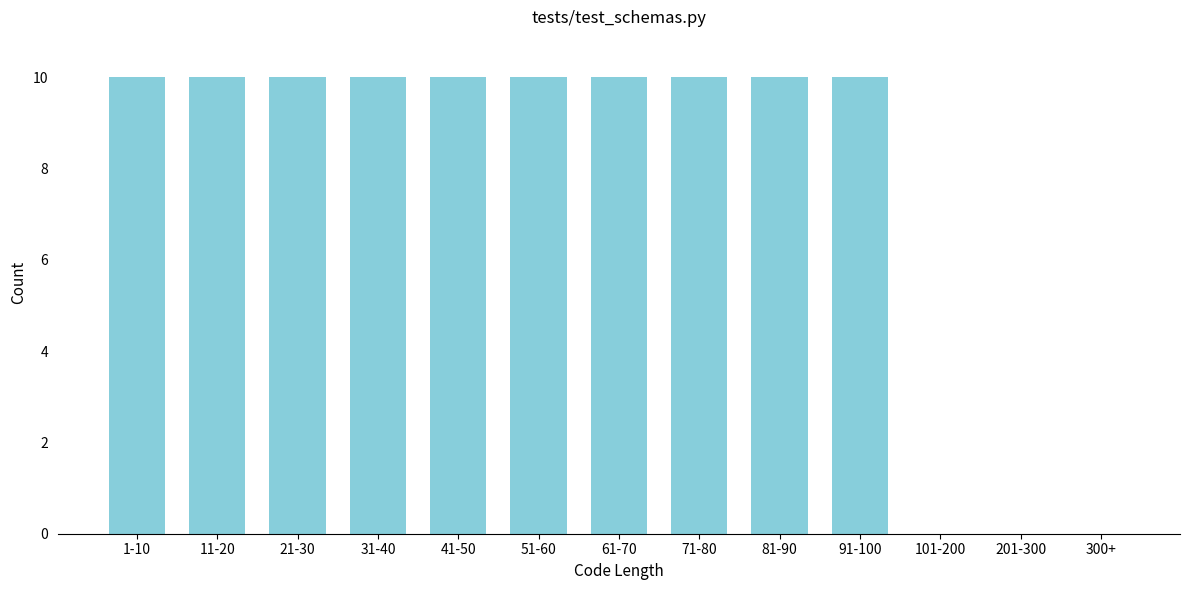

Reading left to right, what are all the values shown in this chart?

1-10=10	11-20=10	21-30=10	31-40=10	41-50=10	51-60=10	61-70=10	71-80=10	81-90=10	91-100=10	101-200=0	201-300=0	300+=0